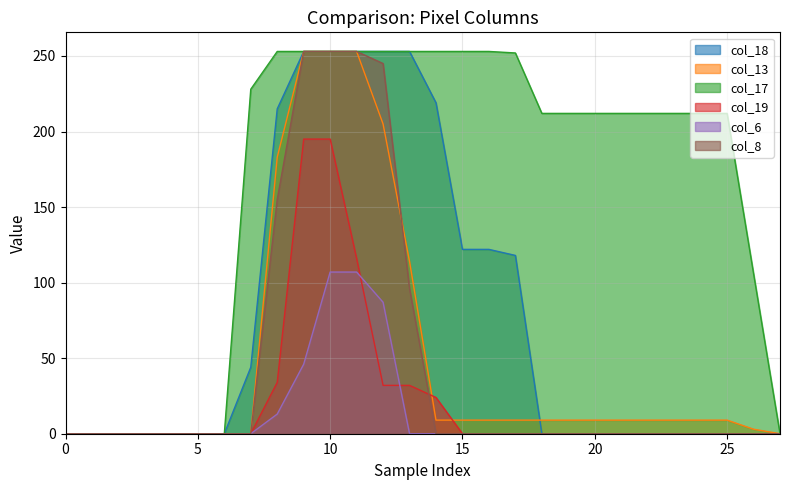

Reading right to left, list all the values displayed in this chart.

col_18: 0	0	0	0	0	0	0	0	0	0	118	122	122	219	253	253	253	253	253	215	44	0	0	0	0	0	0	0
col_13: 0	3	9	9	9	9	9	9	9	9	9	9	9	9	114	205	253	253	253	183	0	0	0	0	0	0	0	0
col_17: 0	106	212	212	212	212	212	212	212	212	252	253	253	253	253	253	253	253	253	253	228	0	0	0	0	0	0	0
col_19: 0	0	0	0	0	0	0	0	0	0	0	0	0	24	32	32	116	195	195	34	0	0	0	0	0	0	0	0
col_6: 0	0	0	0	0	0	0	0	0	0	0	0	0	0	0	87	107	107	46	13	0	0	0	0	0	0	0	0
col_8: 0	0	0	0	0	0	0	0	0	0	0	0	0	0	96	245	253	253	253	155	0	0	0	0	0	0	0	0